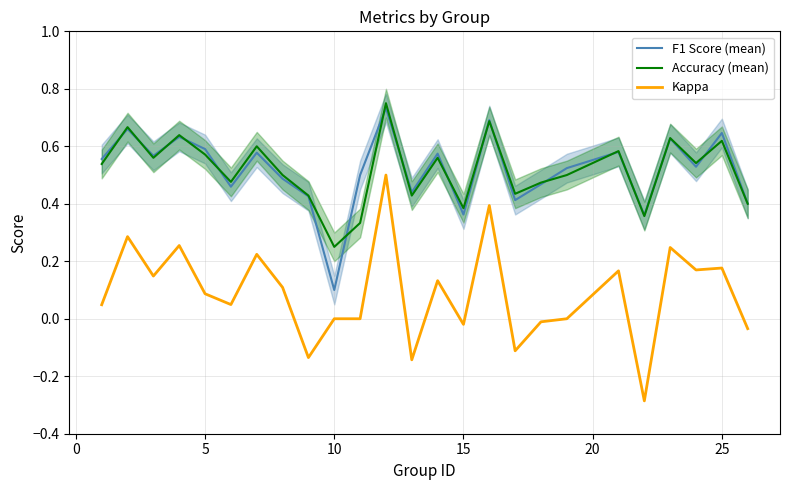

True or false: Kappa and Accuracy (mean) intersect in this chart.

False